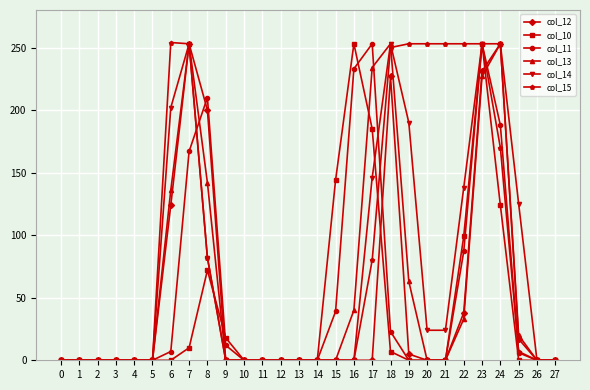

How many lines are shown in the chart?

6